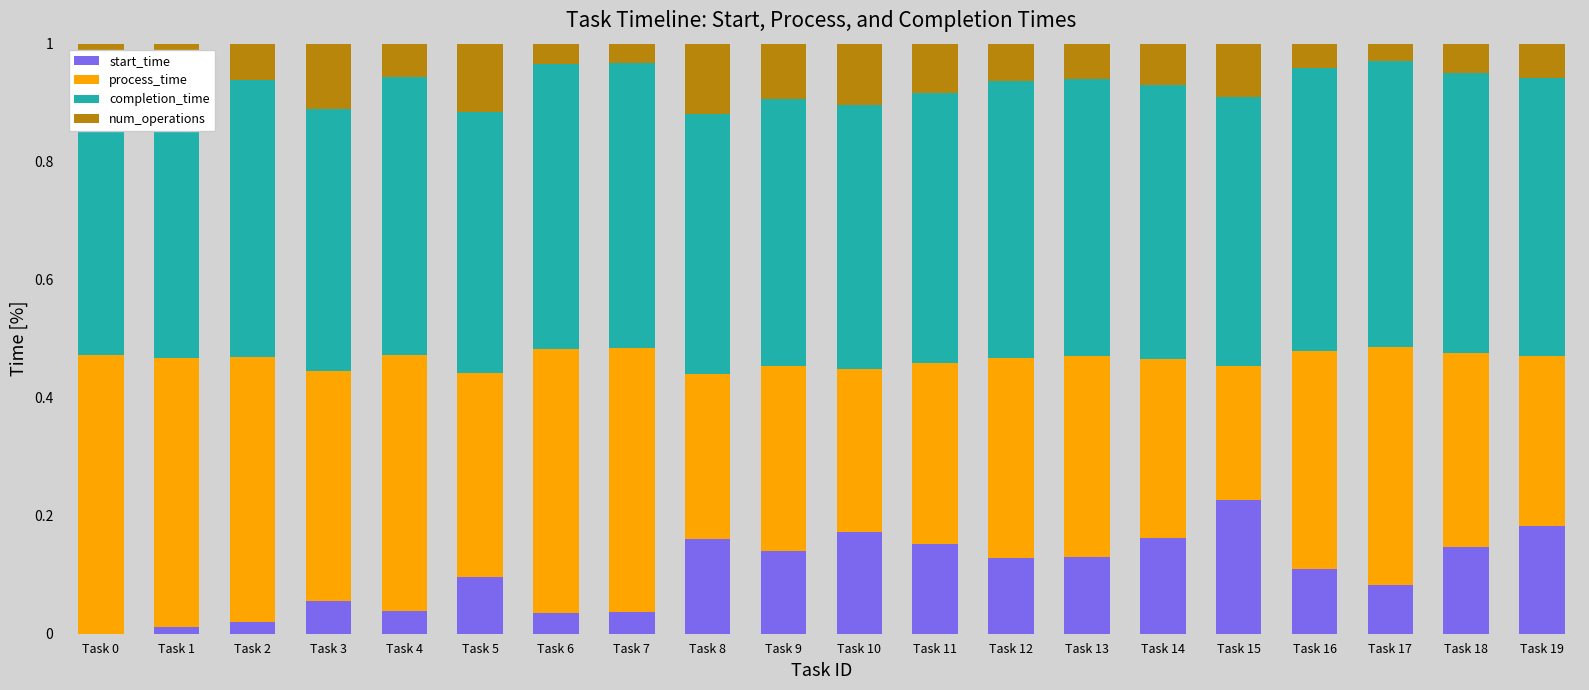

The start_time series shows 0.0 at Task 0. True or false?

True